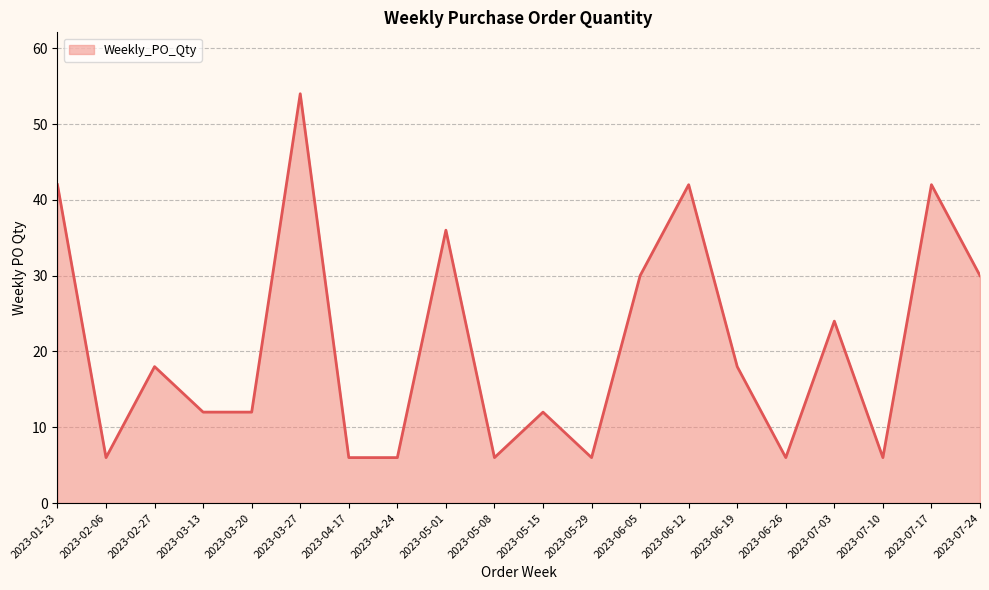

What position from the right is 2023-07-10?

3